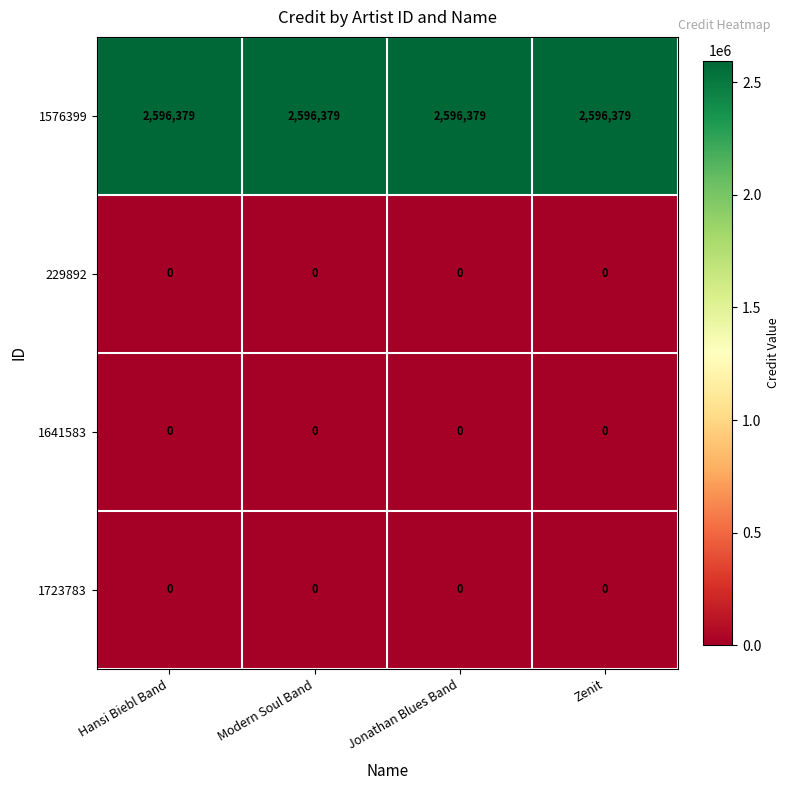

At how many categories does at least one series exceed 999360?

4